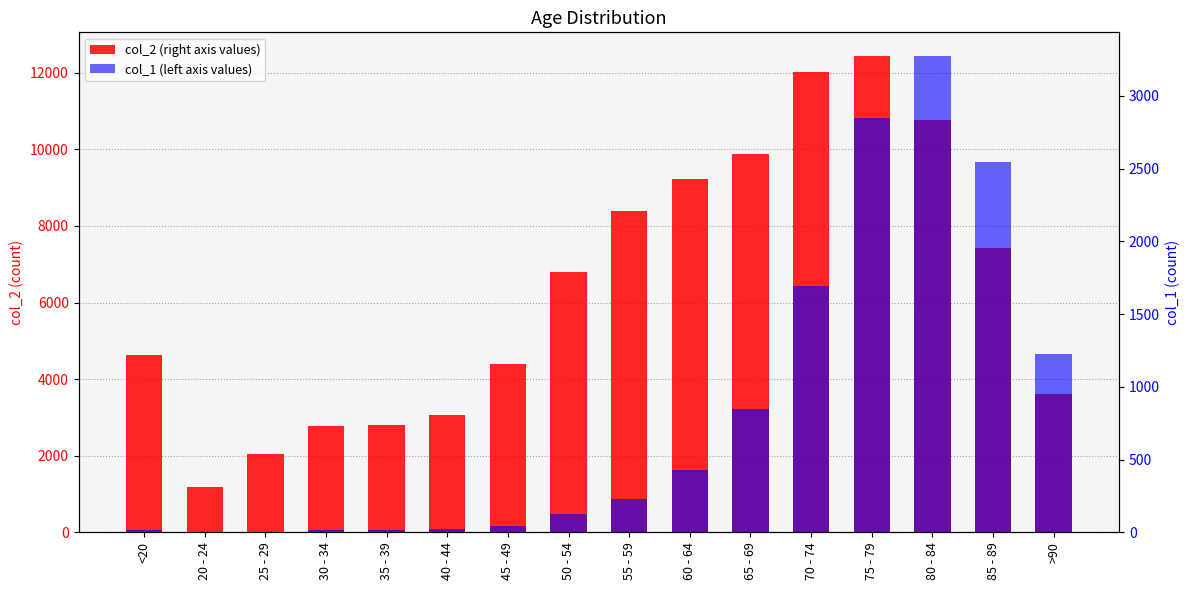

Is it true that col_1 equals 1057 at 70 - 74?

False